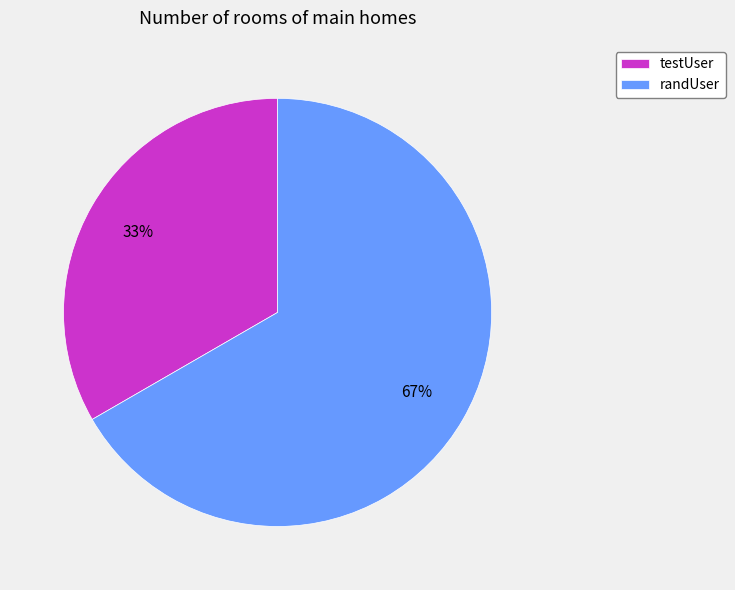

True or false: randUser accounts for 67% of the total.

True